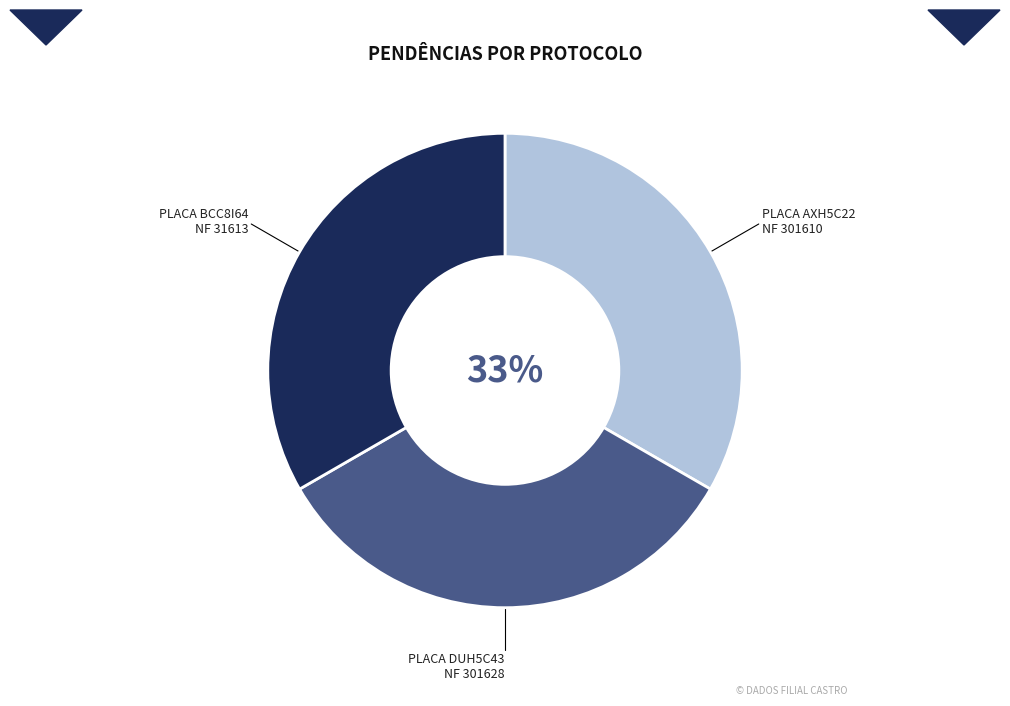

Is there a majority slice in this chart?

No